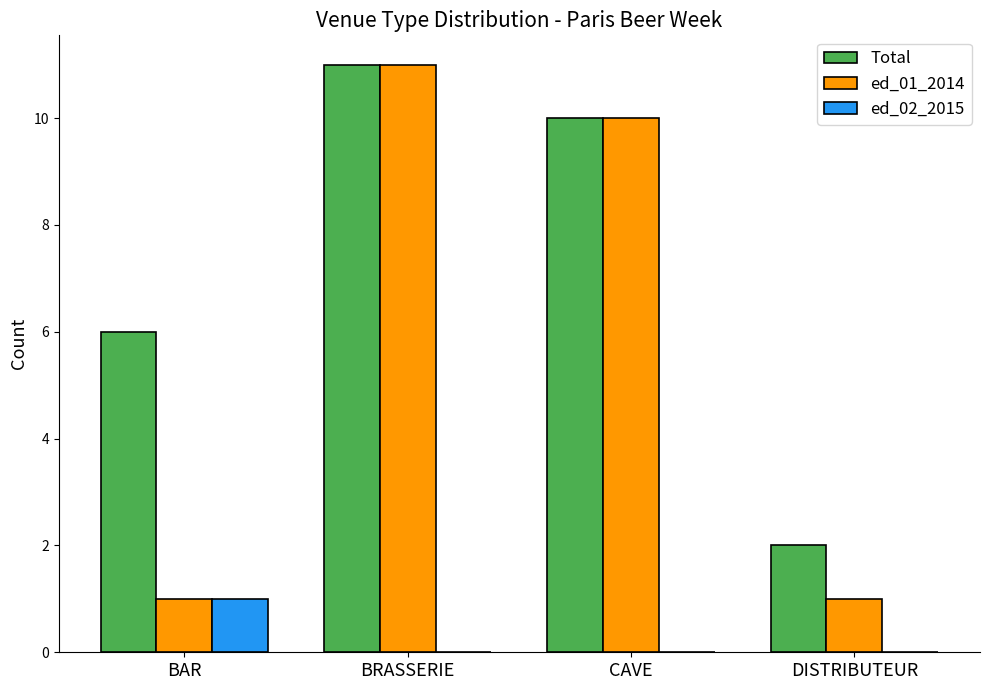

At which label does Total first exceed 10?

BRASSERIE